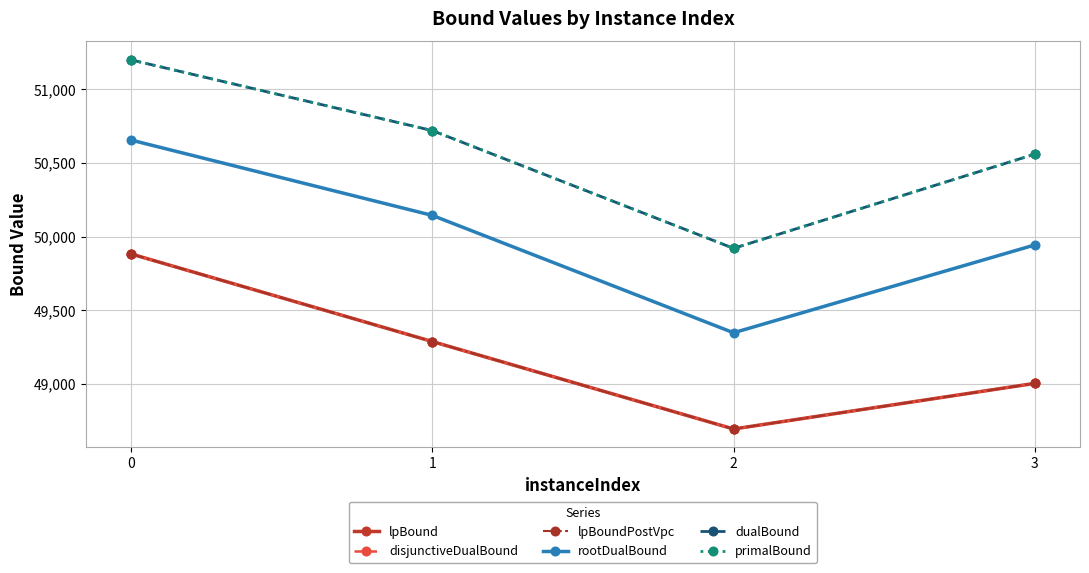

What is the difference between the primalBound values at 0 and 3?

640.0